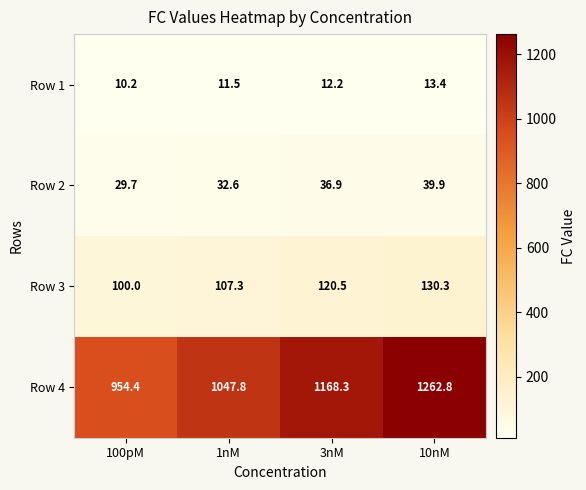

Reading right to left, list all the values displayed in this chart.

Row 1: 10nM=13.4	3nM=12.2	1nM=11.5	100pM=10.2
Row 2: 10nM=39.9	3nM=36.9	1nM=32.6	100pM=29.7
Row 3: 10nM=130.3	3nM=120.5	1nM=107.3	100pM=100.0
Row 4: 10nM=1262.8	3nM=1168.3	1nM=1047.8	100pM=954.4